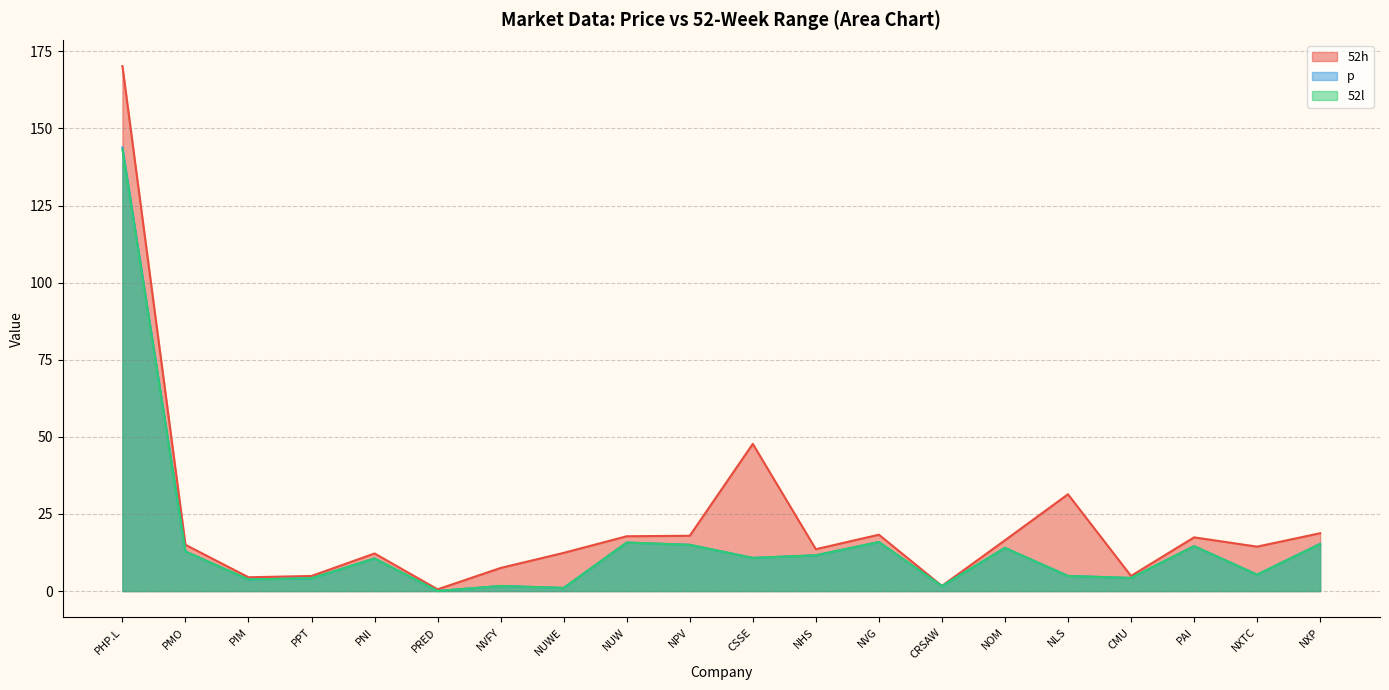

What is the total value across all series at CRSAW?

4.9